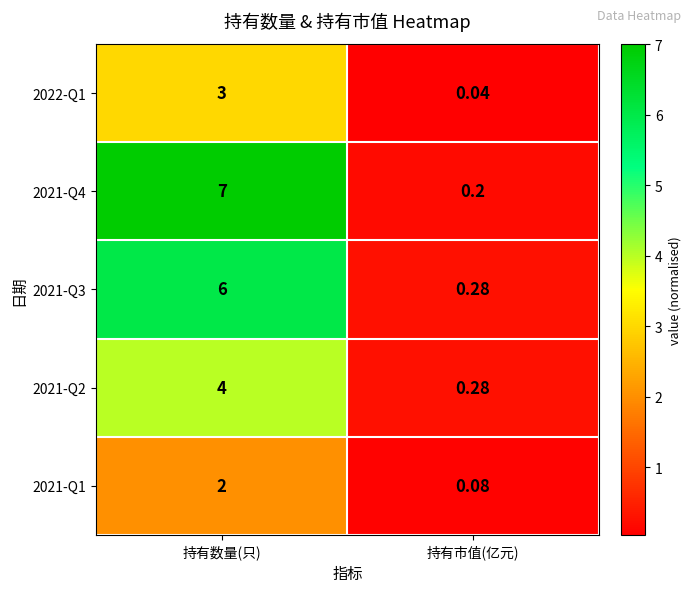

Which series has the largest total across all categories?

2021-Q4